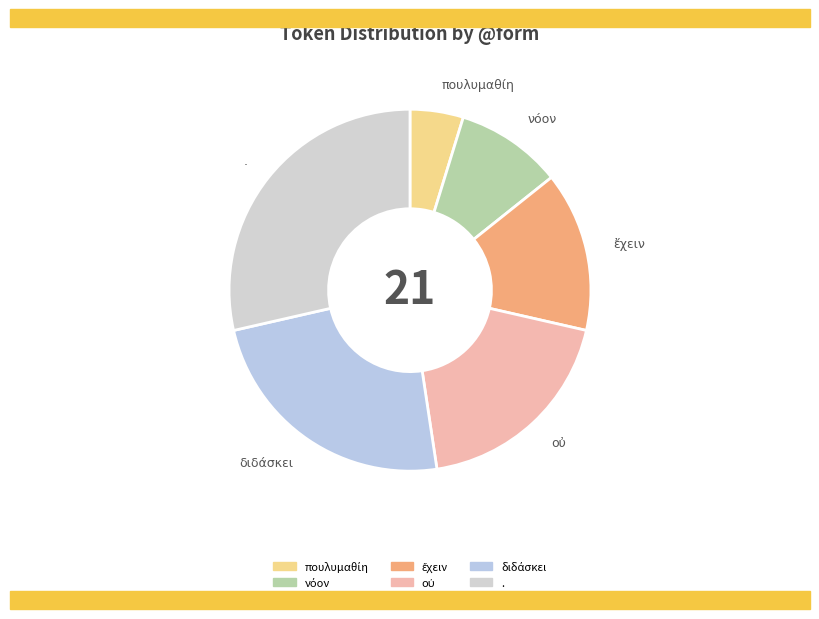

True or false: . accounts for 29% of the total.

True